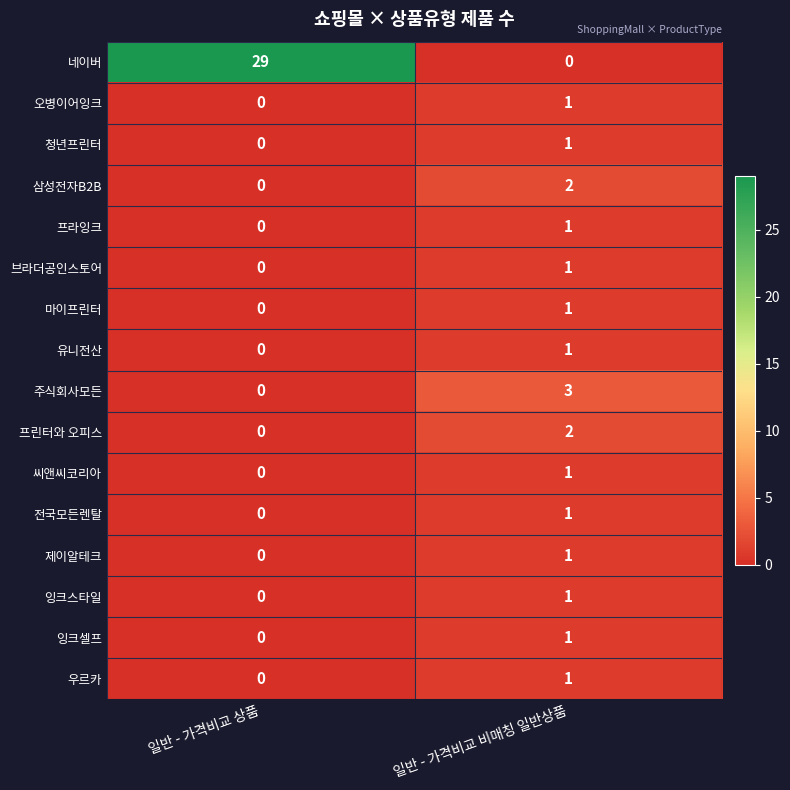

What is the total value across all series at 일반 - 가격비교 비매칭 일반상품?

19